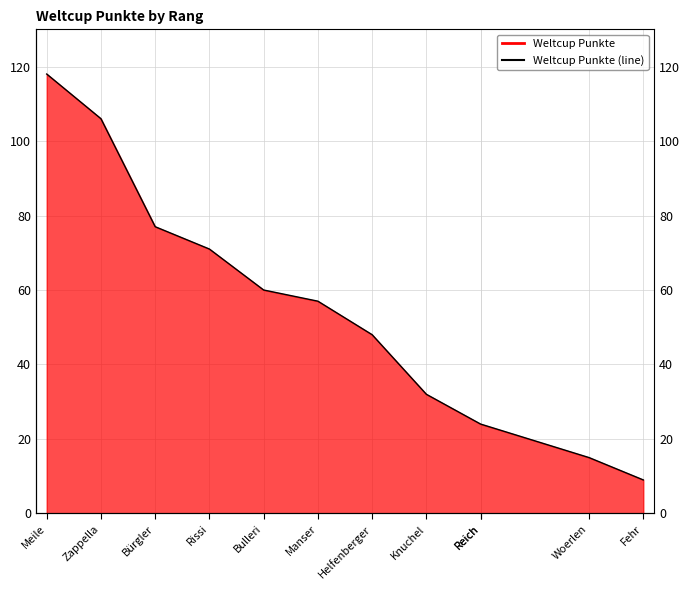

Is it true that the value at Fehr is 5?

False